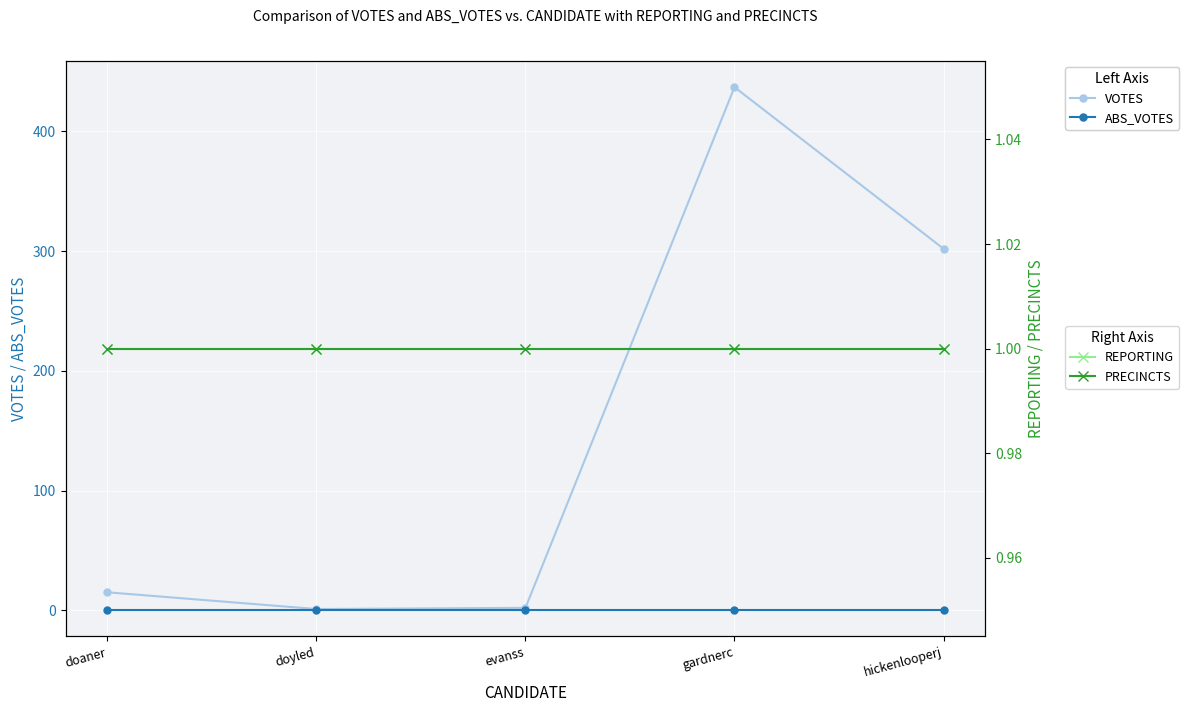

Between doyled and evanss, which series saw the biggest shift?

VOTES